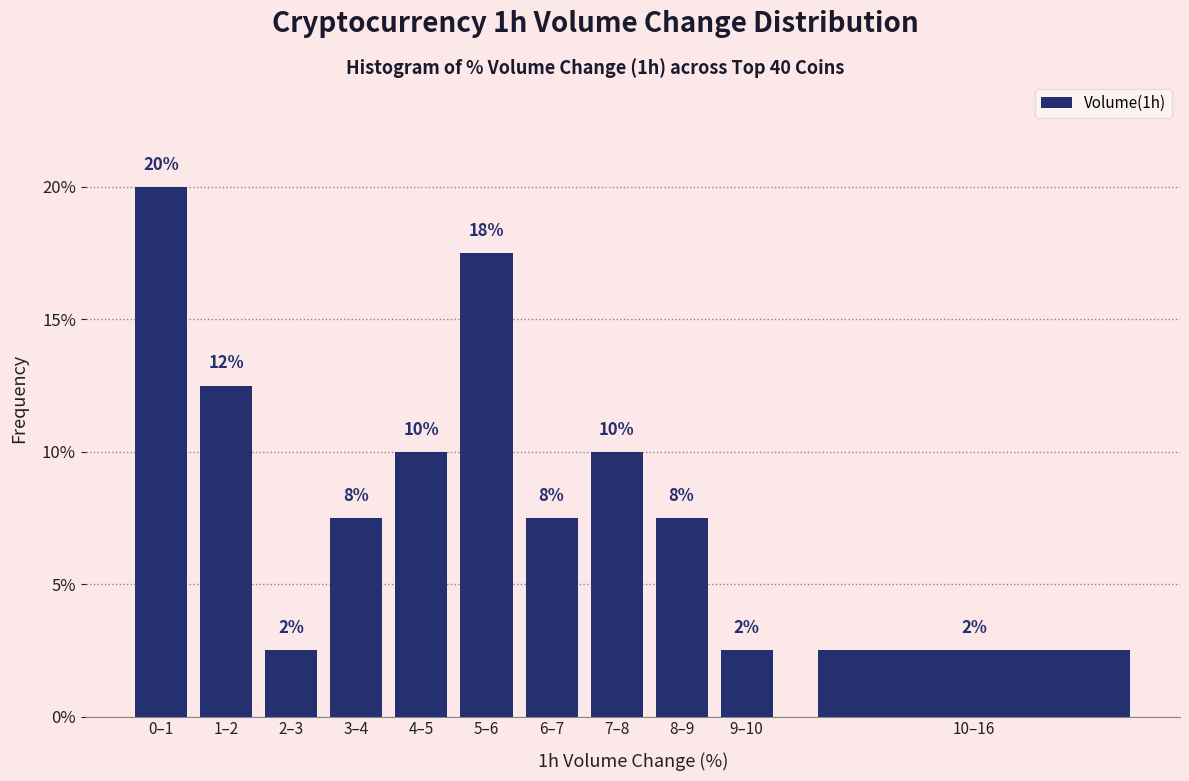

How many bars are there in total?

11